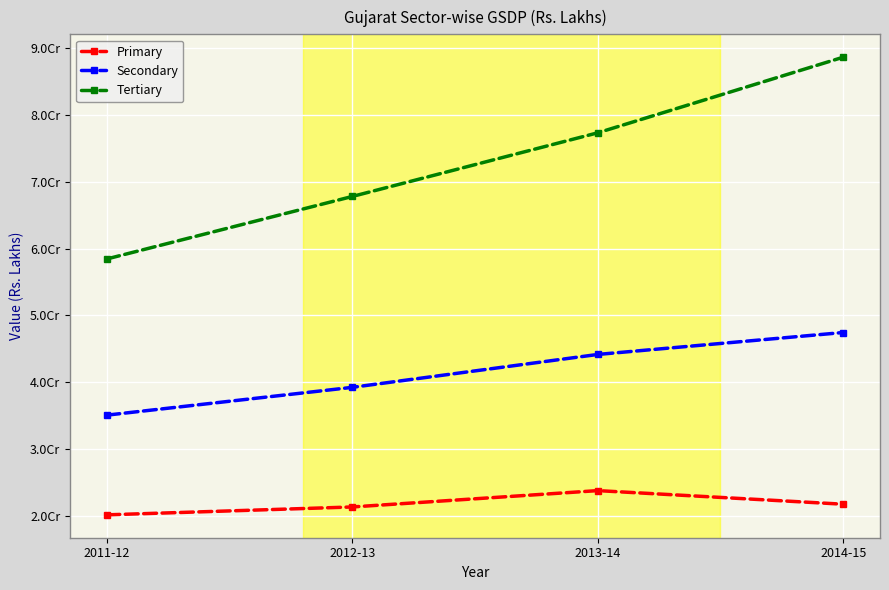

What position from the right is 2014-15?

1